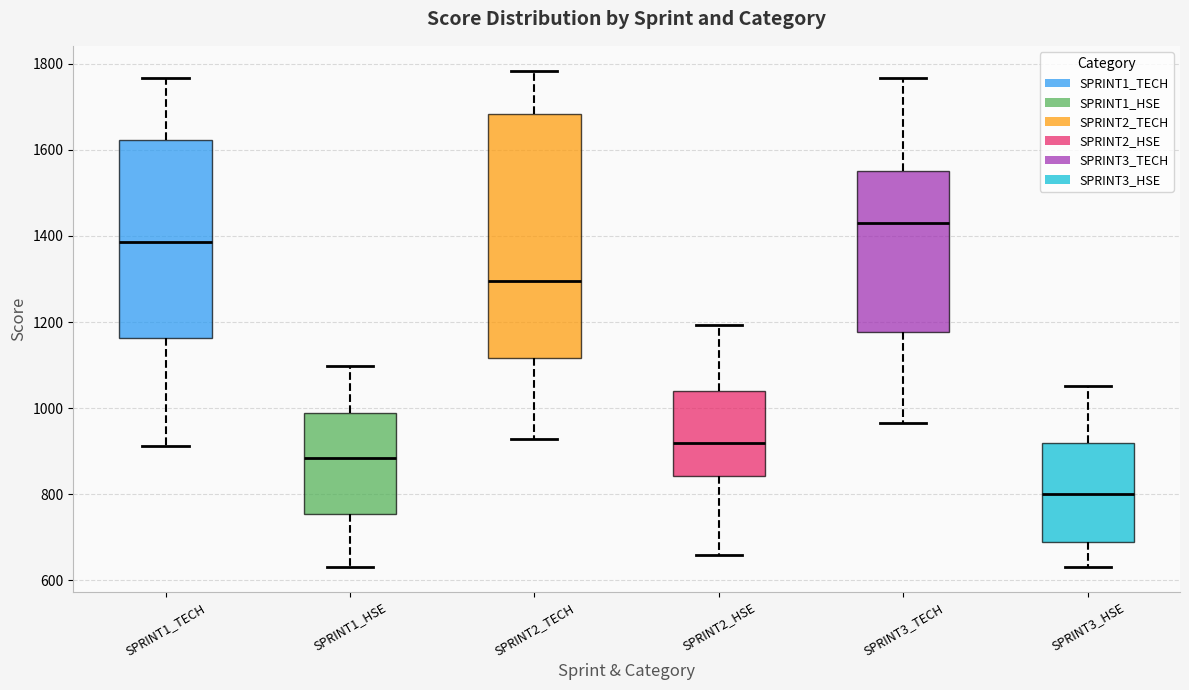

Which box is the tallest, from its lower edge to its upper edge?

SPRINT2_TECH